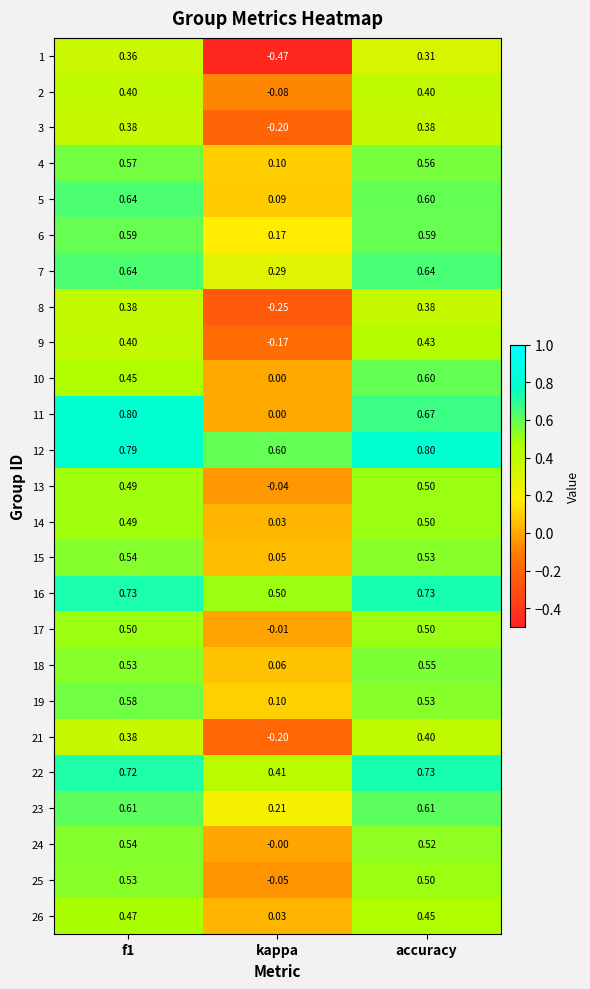

How many values in the 17 series exceed 0?

2